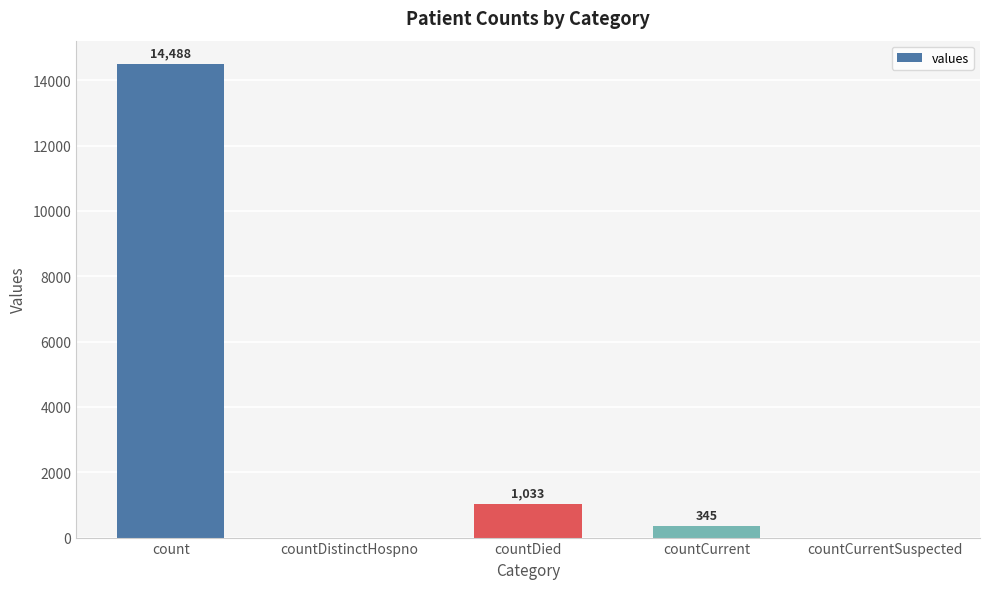

What is the change in value from count to countCurrentSuspected?

-14488